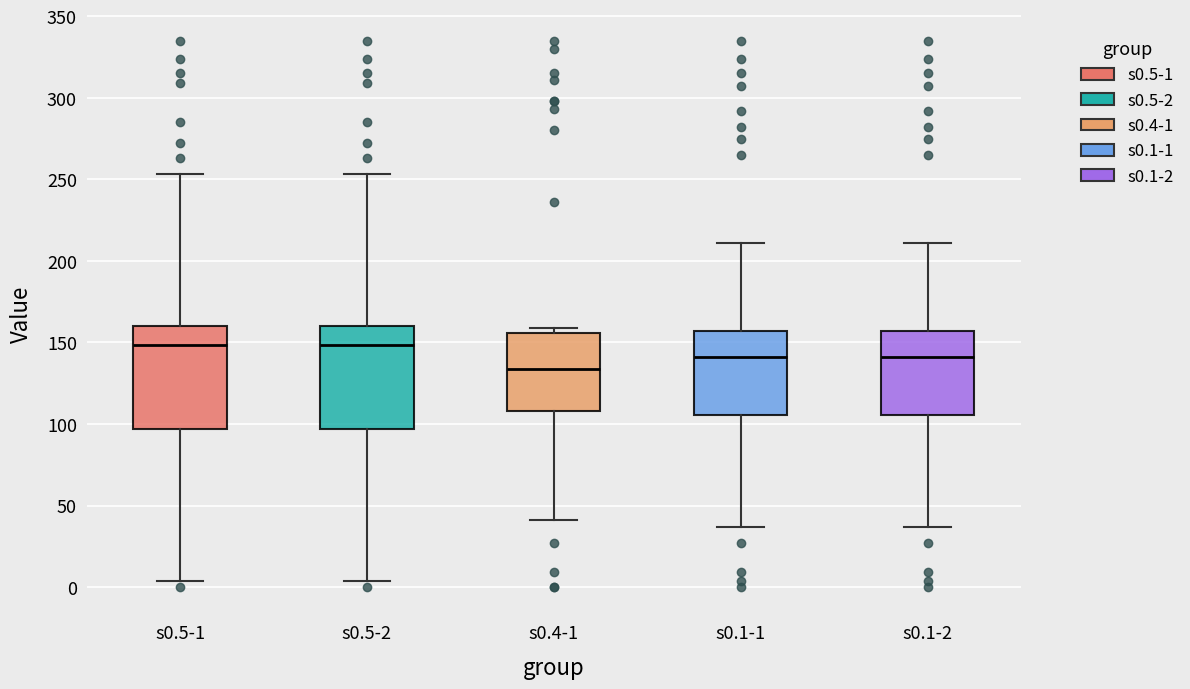

Where does the upper whisker of the box for s0.1-2 end on the y-axis? The values are not printed on the chart, so give them approximately, as read against the axis.

210